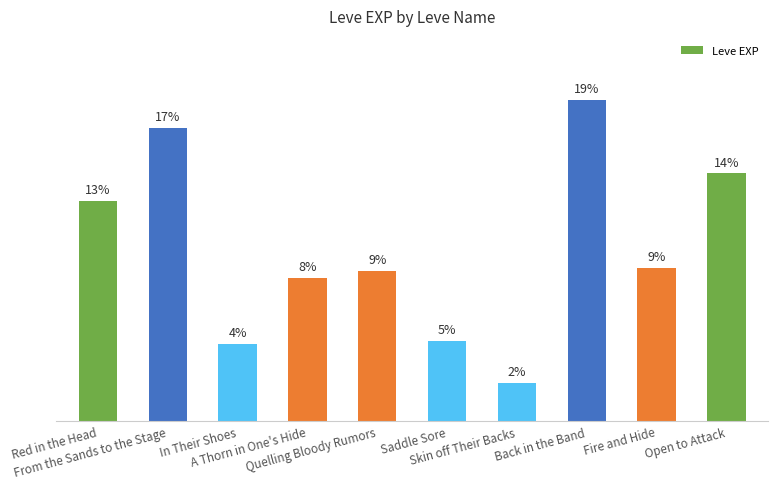

Does the chart contain any negative values?

No